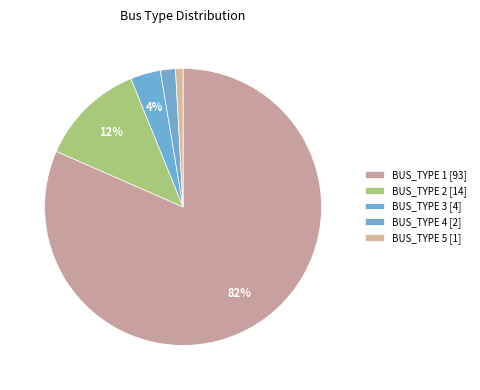

Is the sum of BUS_TYPE 4 and BUS_TYPE 1 greater than half?

Yes